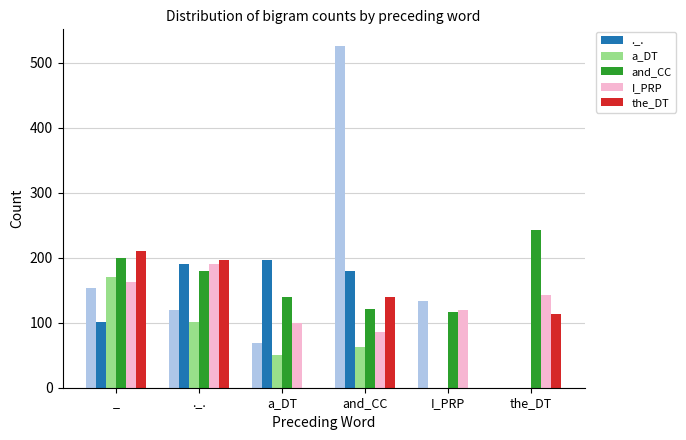

How many values in the ._. series are below 180?

3